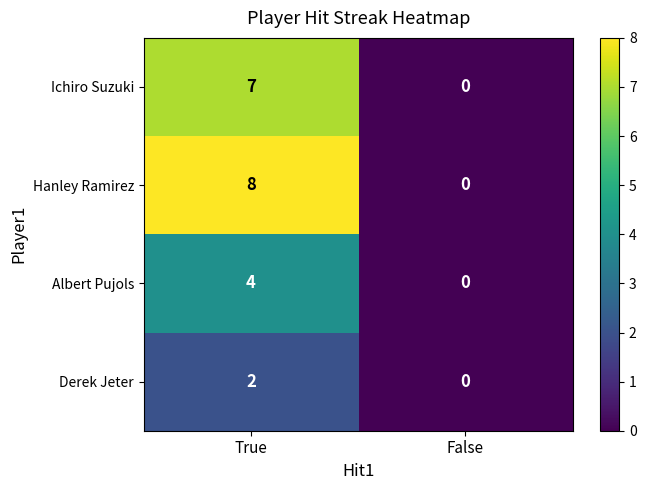

Count the number of data series in this chart.

4